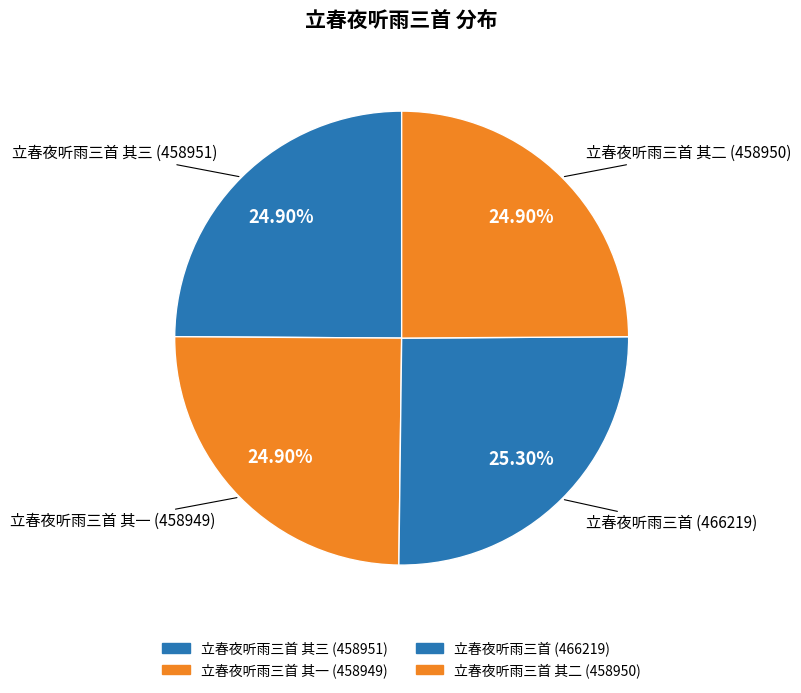

How many segments does this pie chart have?

4